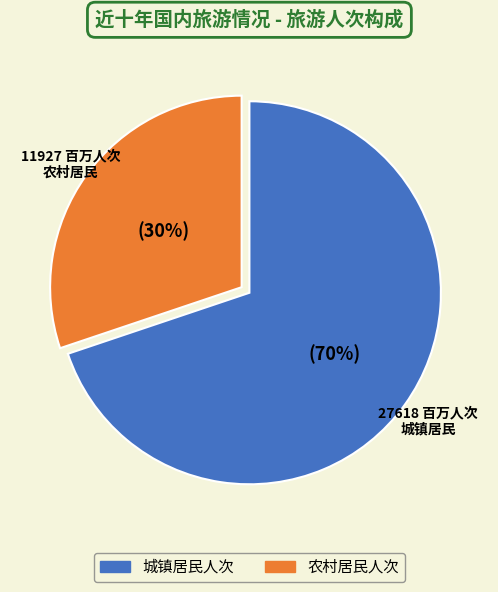

To the nearest percent, what is the average slice percentage?

50%